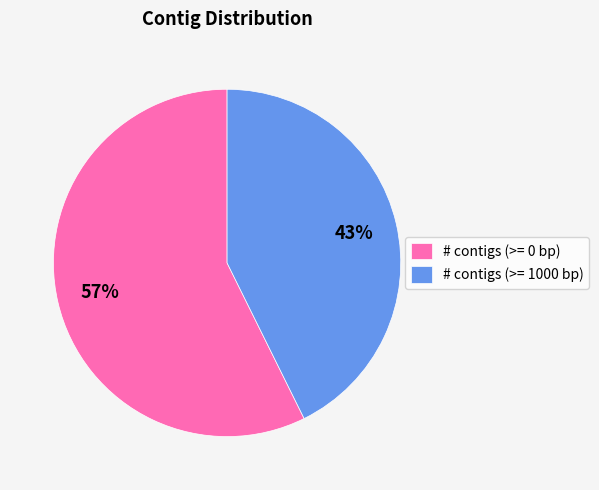

To the nearest percent, what portion does # contigs (>= 1000 bp) represent?

43%